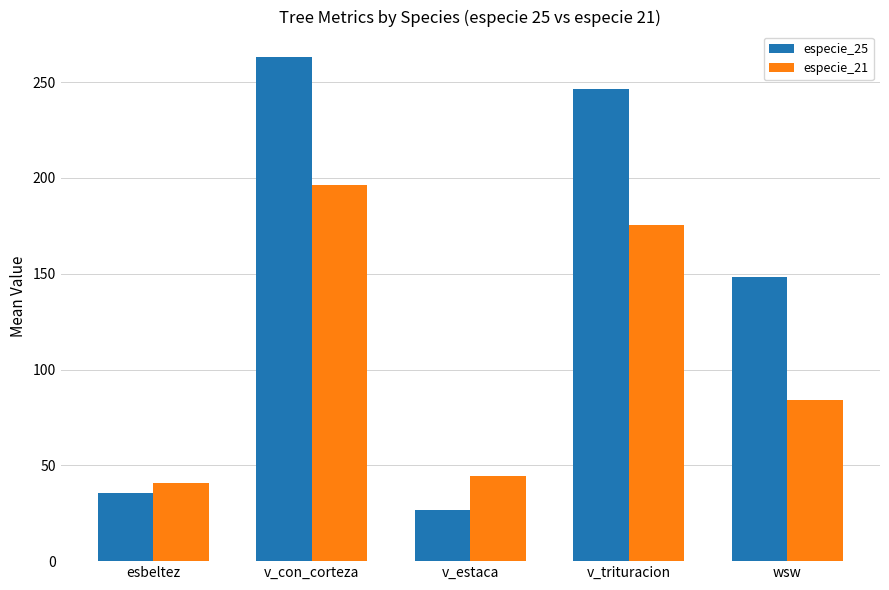

What is the value of the especie_25 bar at the 2nd from the left?

263.2